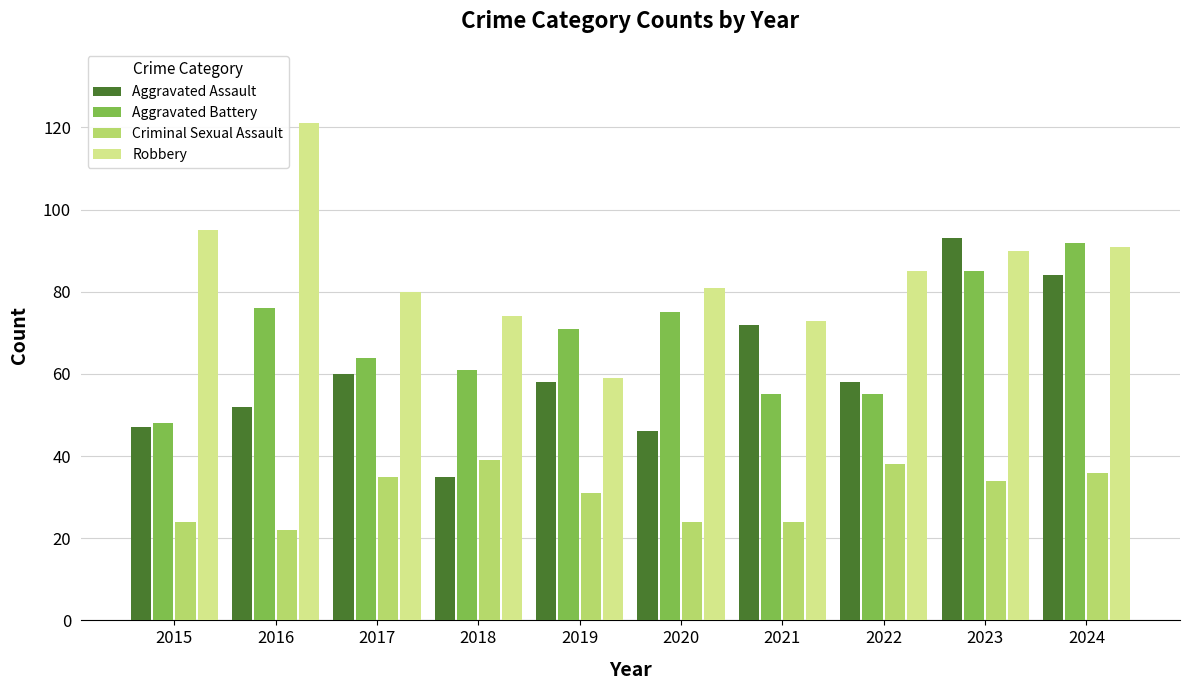

Reading left to right, transcribe all the data shown in this chart.

Aggravated Assault: 47	52	60	35	58	46	72	58	93	84
Aggravated Battery: 48	76	64	61	71	75	55	55	85	92
Criminal Sexual Assault: 24	22	35	39	31	24	24	38	34	36
Robbery: 95	121	80	74	59	81	73	85	90	91